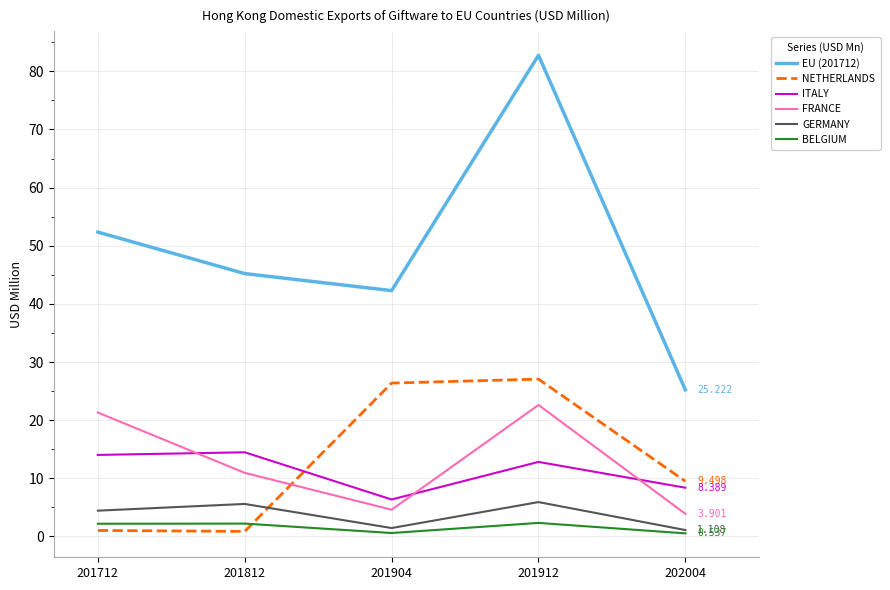

At how many categories does at least one series exceed 60?

1